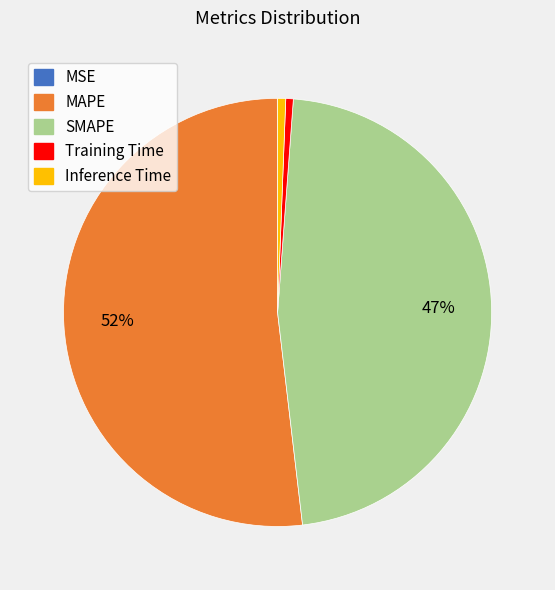

What percentage is the Inference Time slice, to the nearest percent?

1%